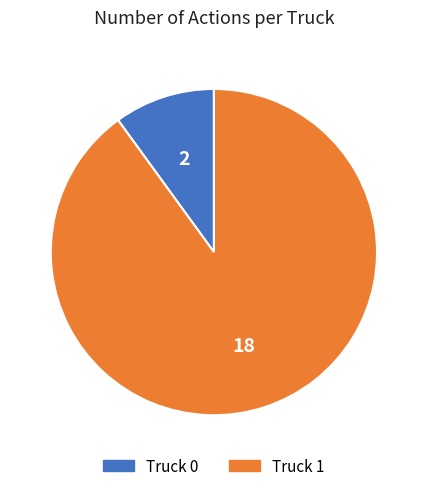

Rank the categories by value from lowest to highest.

Truck 0, Truck 1